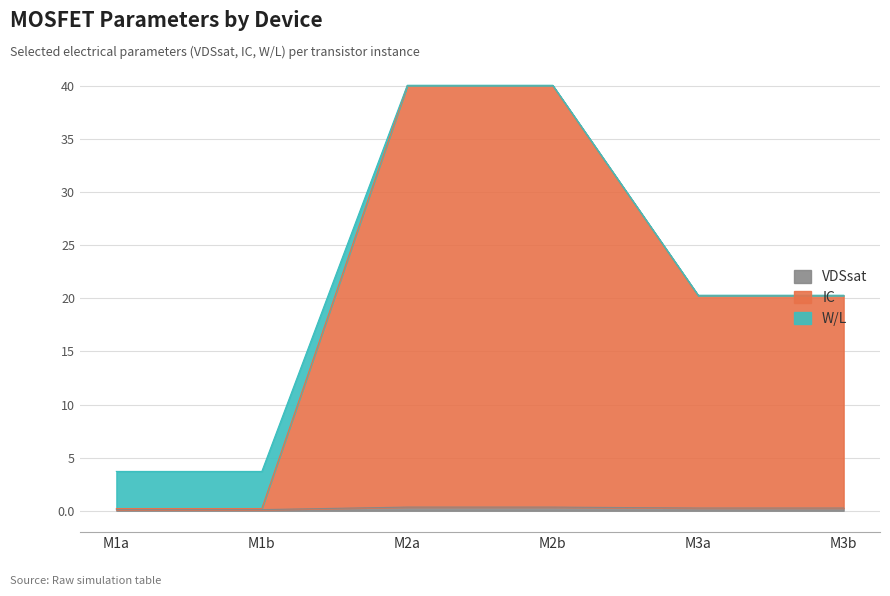

What is the value of the VDSsat point at the 4th from the left?

0.3